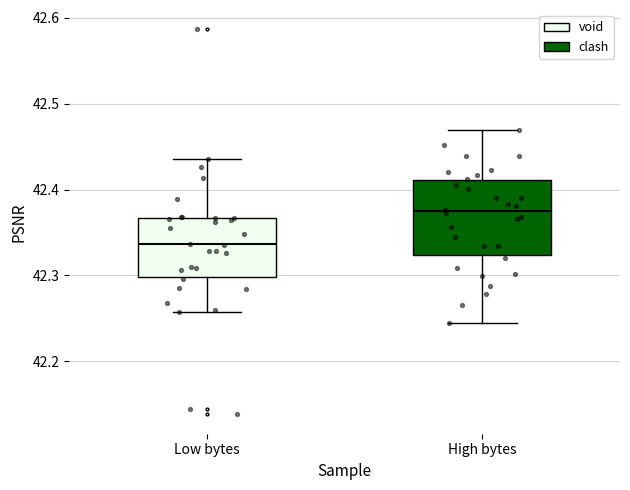

Which box is the tallest, from its lower edge to its upper edge?

High bytes